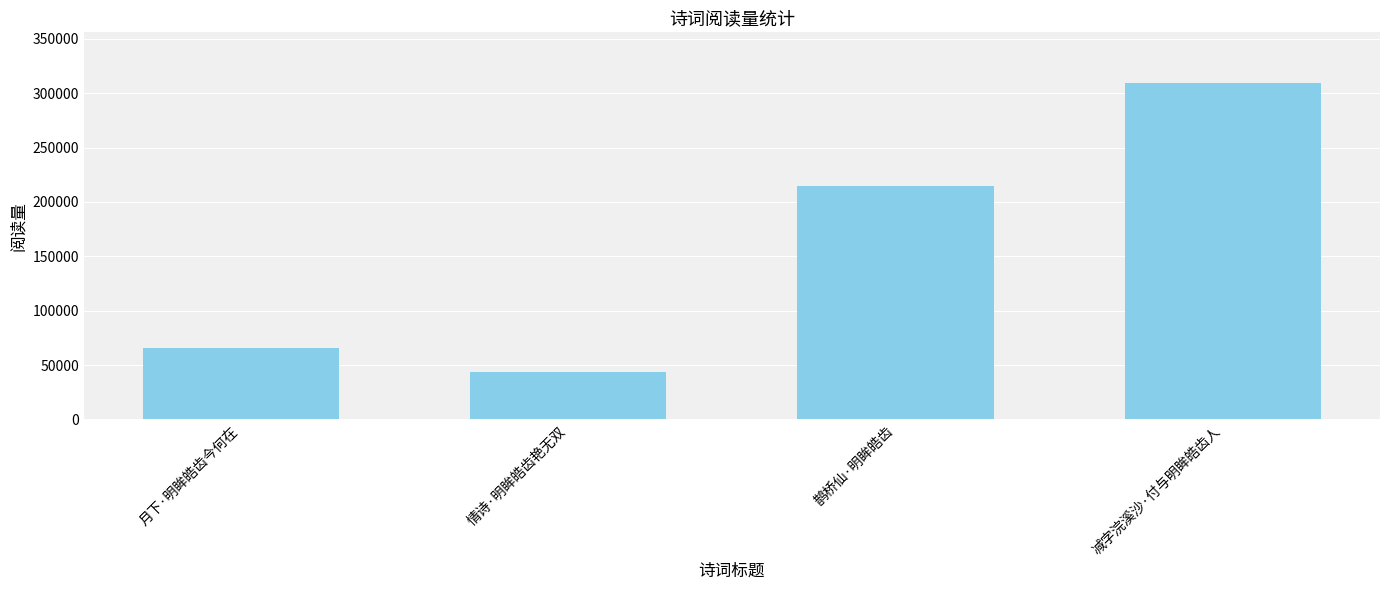

How many bars are there in total?

4